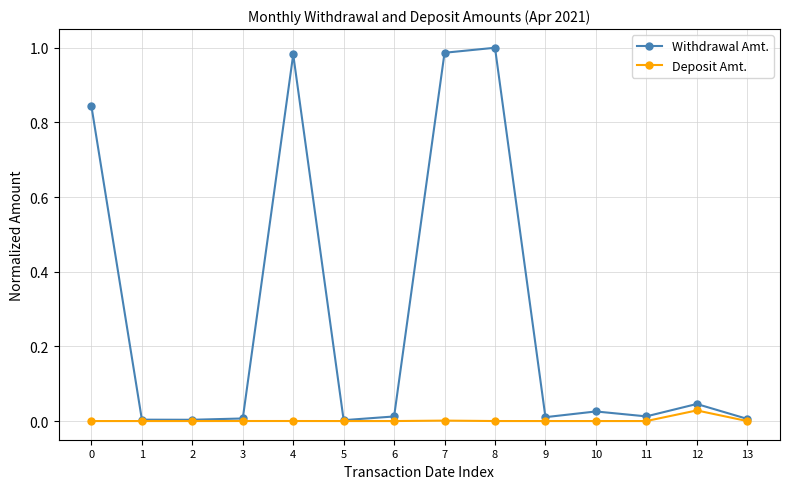

How many distinct data groups are displayed?

2